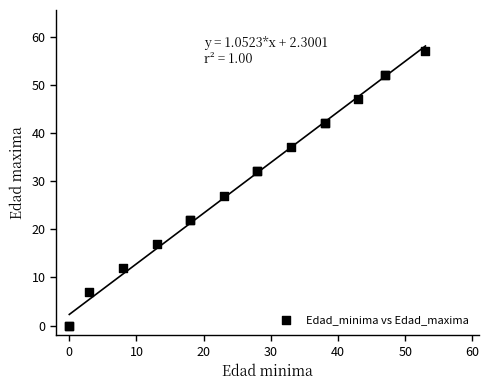

What Y value in the scatter plot is closest to 28?

27